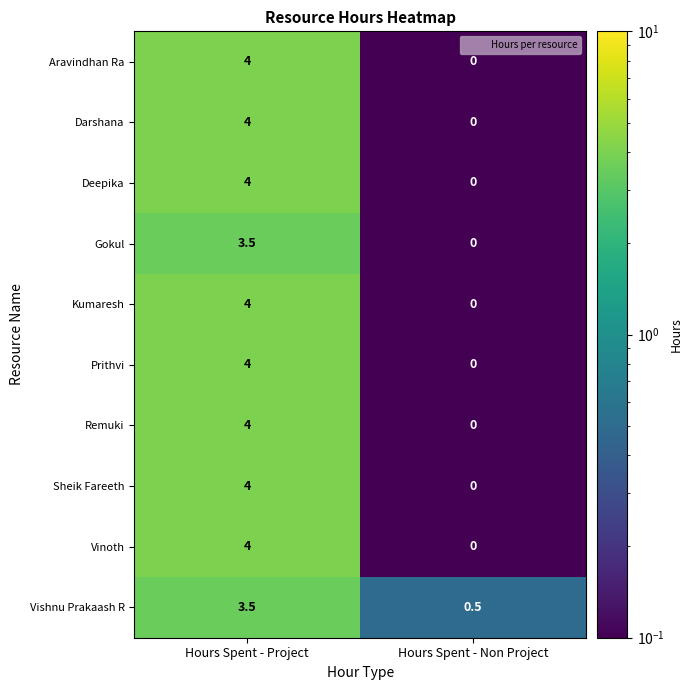

True or false: Remuki has a value of 4.0 at Hours Spent - Project.

True